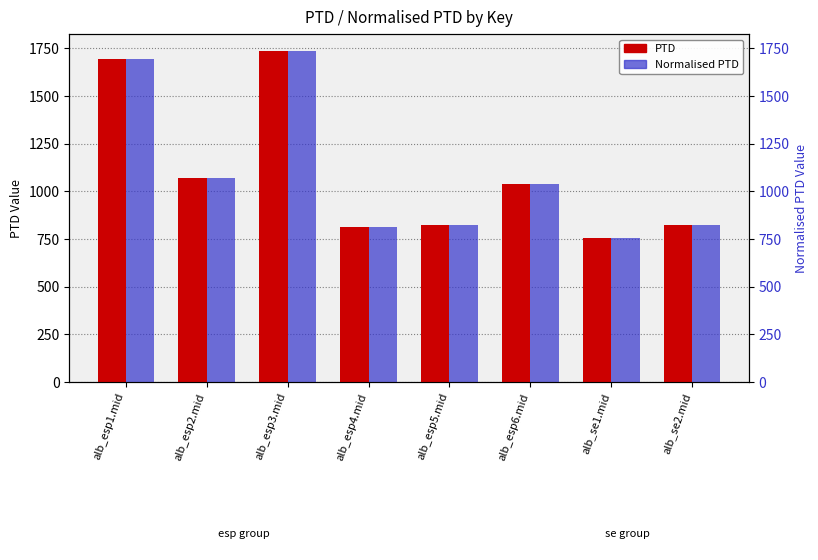

How many bars are there in each group?

2